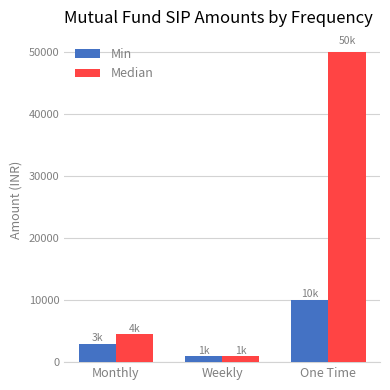

Are the bars grouped side by side (vs. stacked)?

Yes